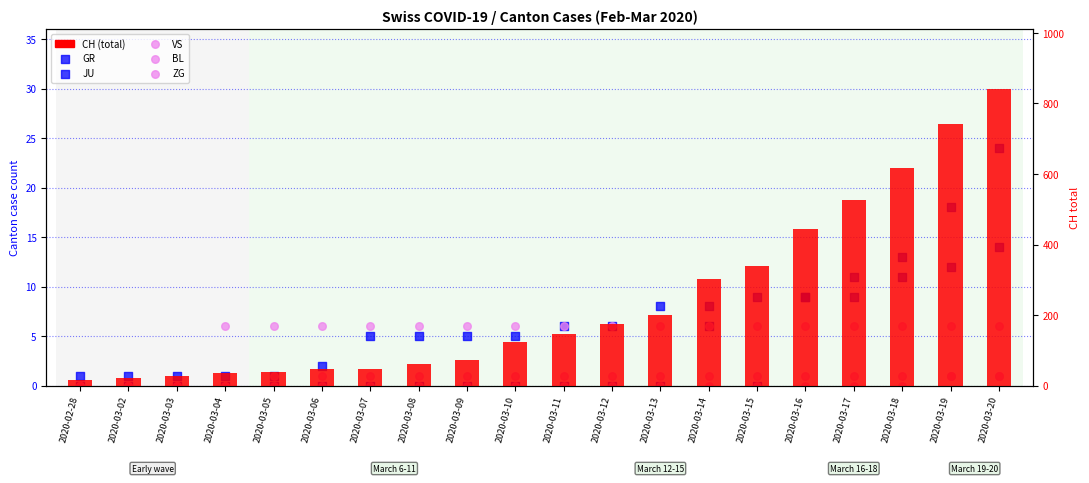

What is the total value across all series at 2020-03-07?

60